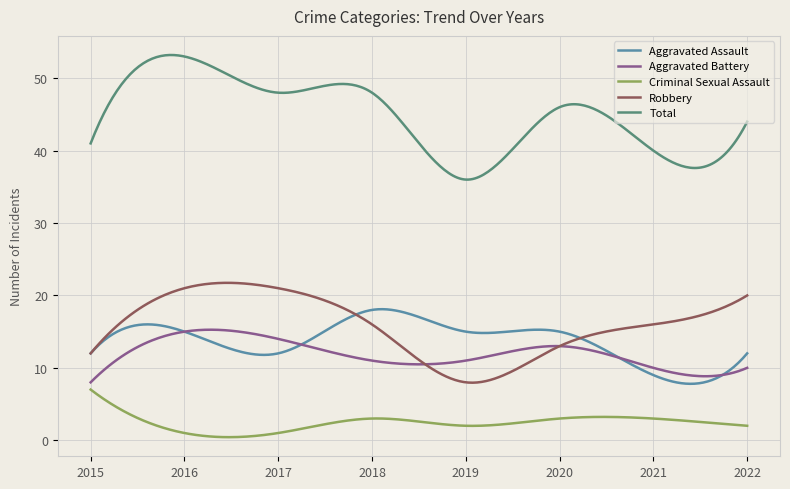

In Aggravated Battery, how many points are higher than both neighbors (excluding endpoints)?

2